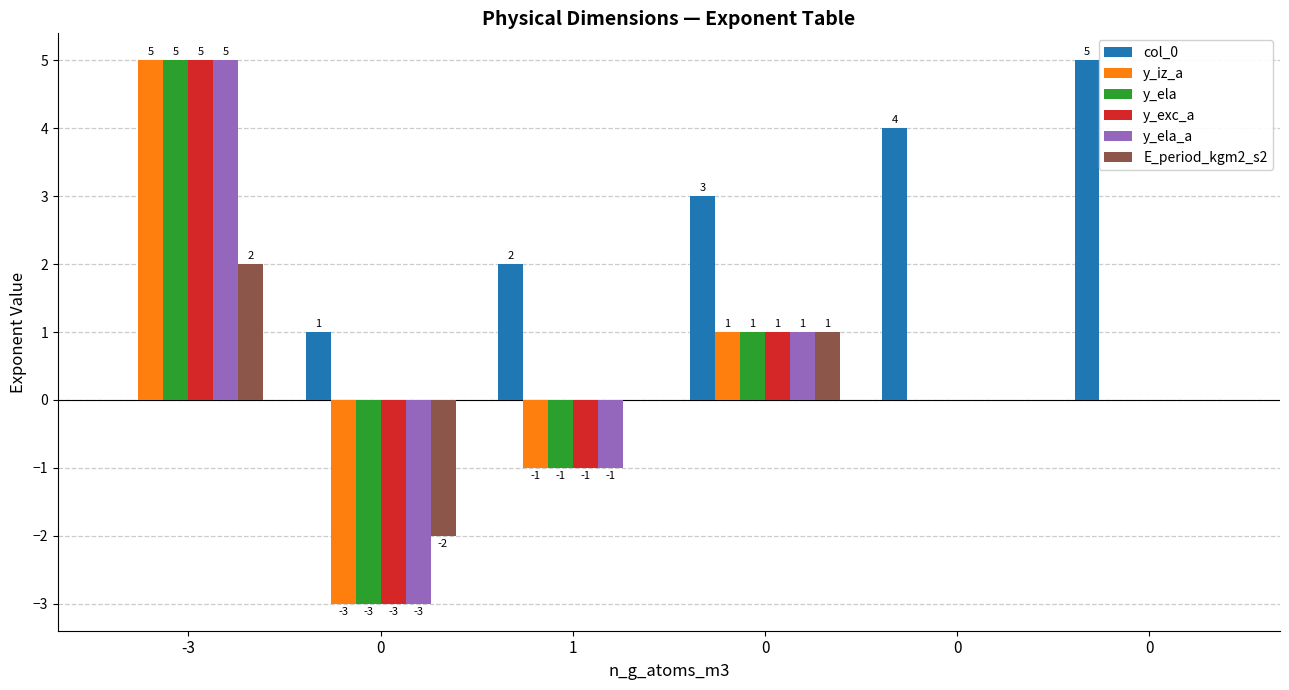

What are all the series names shown in the legend?

col_0, y_iz_a, y_ela, y_exc_a, y_ela_a, E_period_kgm2_s2